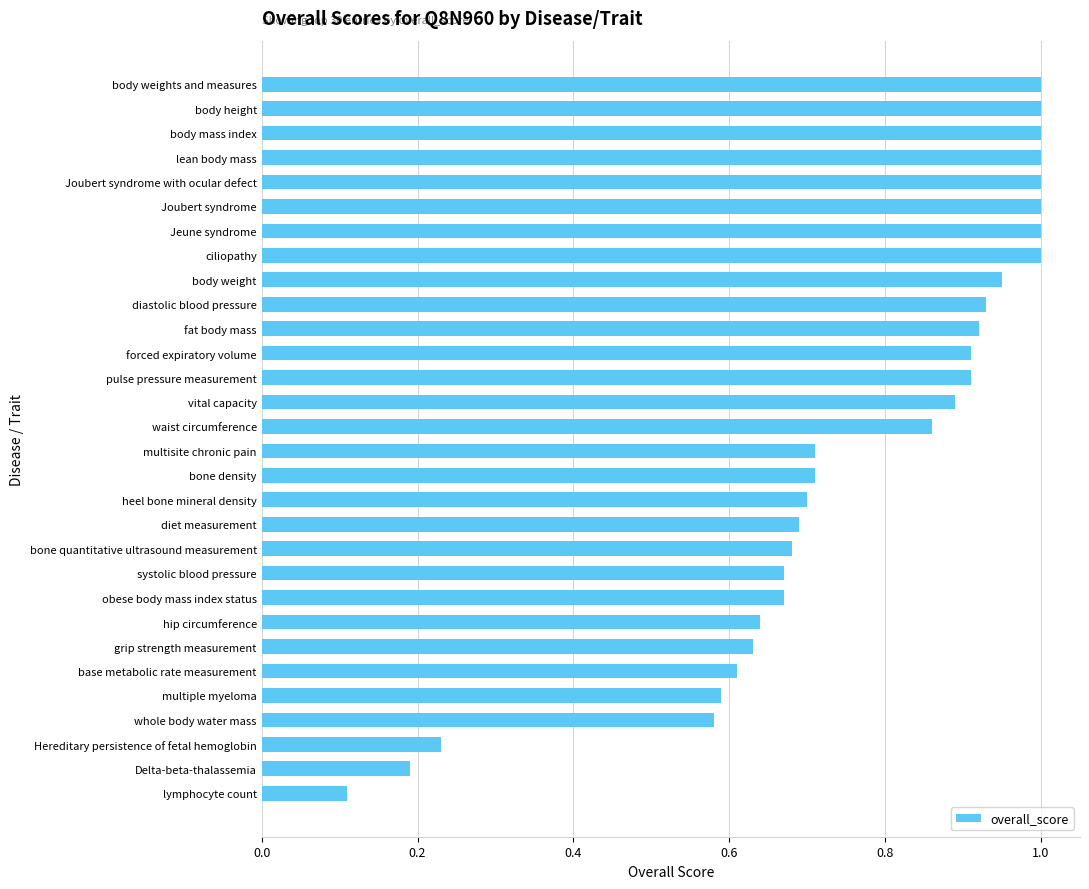

Are the bars horizontal?

Yes